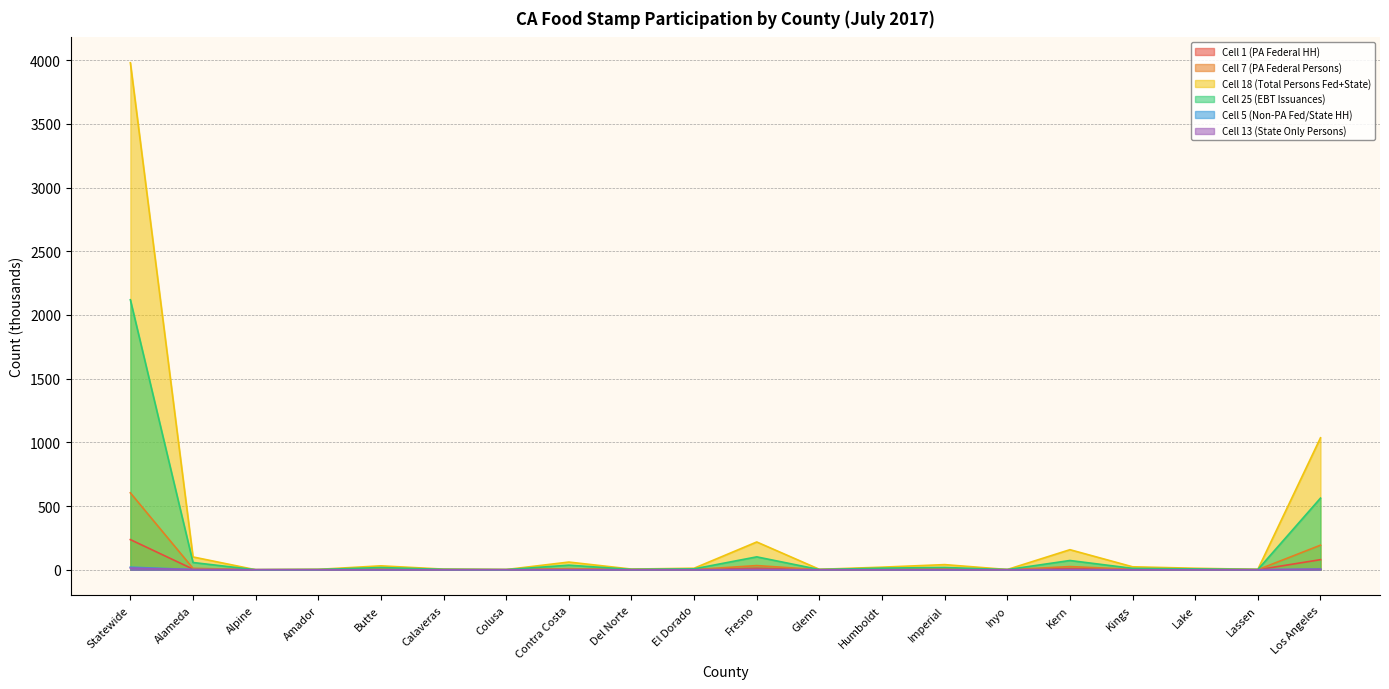

Is the value of Cell 1 (PA Federal HH) at Inyo greater than the value of Cell 7 (PA Federal Persons) at Amador?

No